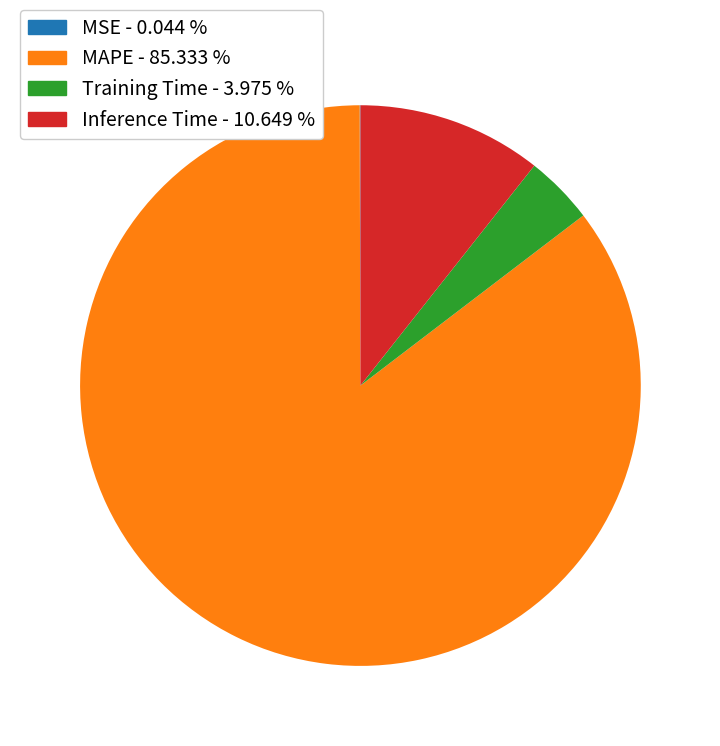

Does any single category account for the majority?

Yes